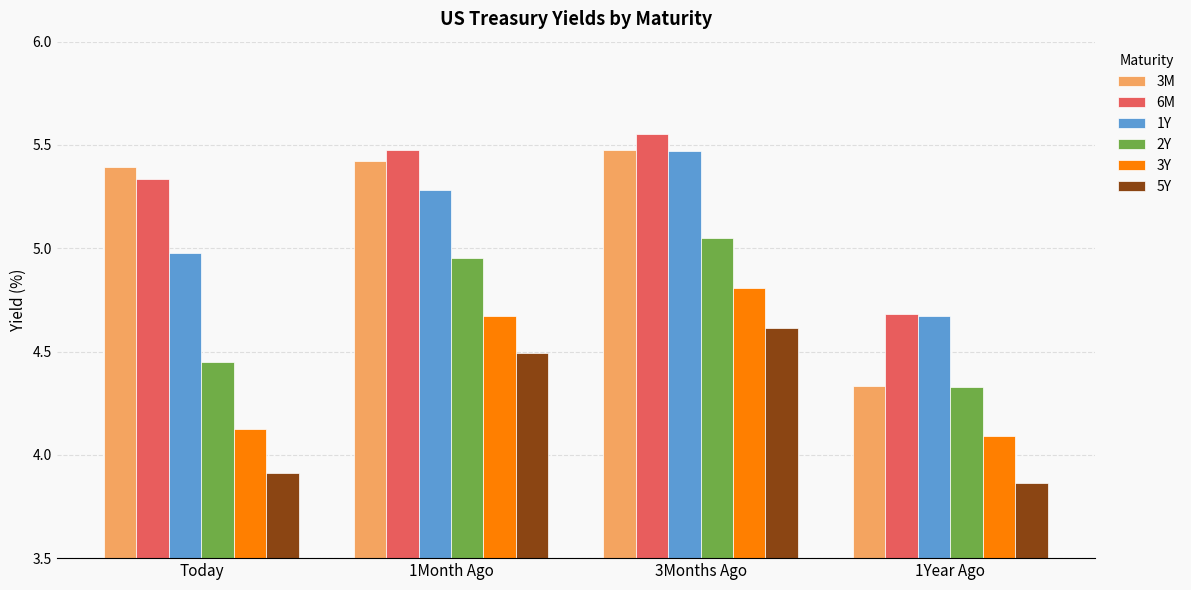

Which category has the highest value in the 1Y series?

3Months Ago